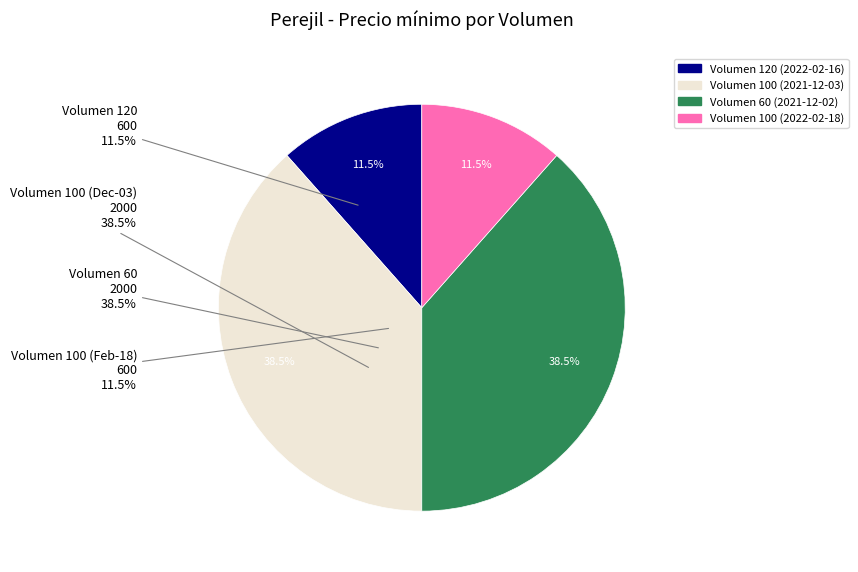

Which slice is the largest?

100